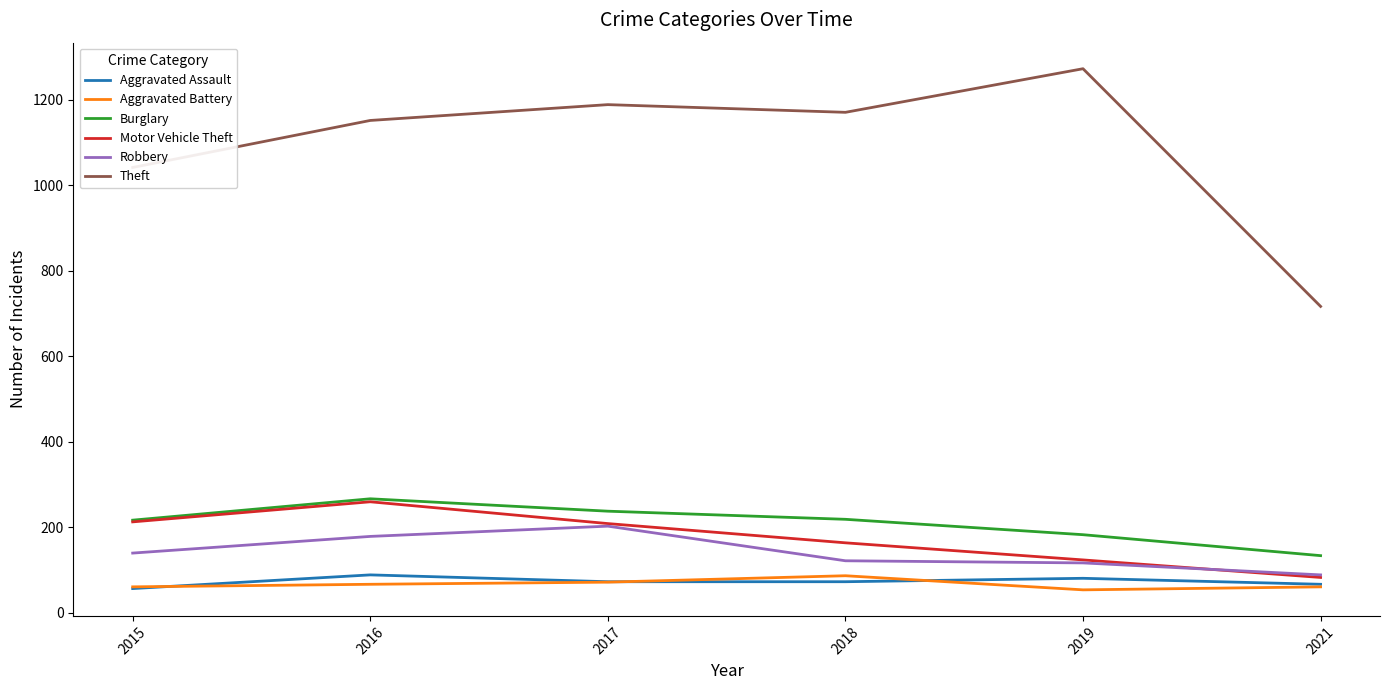

What is the spread (max minus min) of values at 2017?

1117